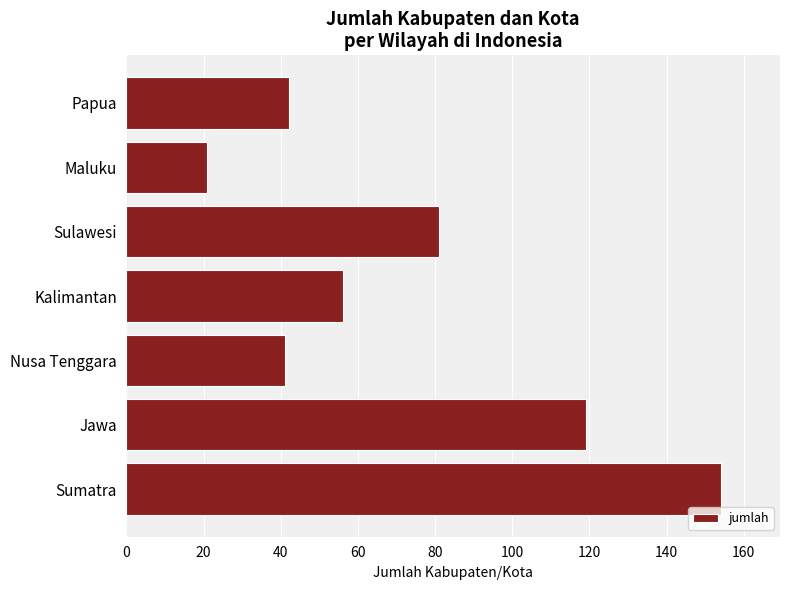

How many bars are there in total?

7